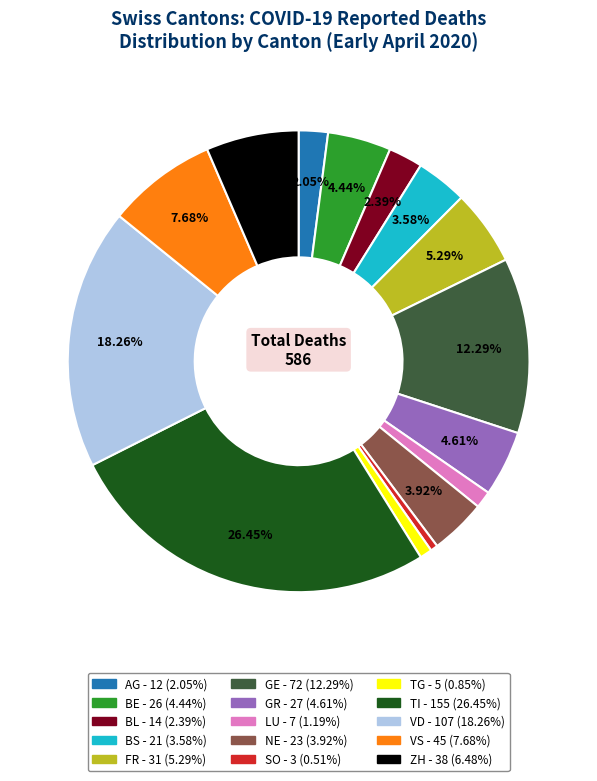

Which has a higher value, VS or BE?

VS